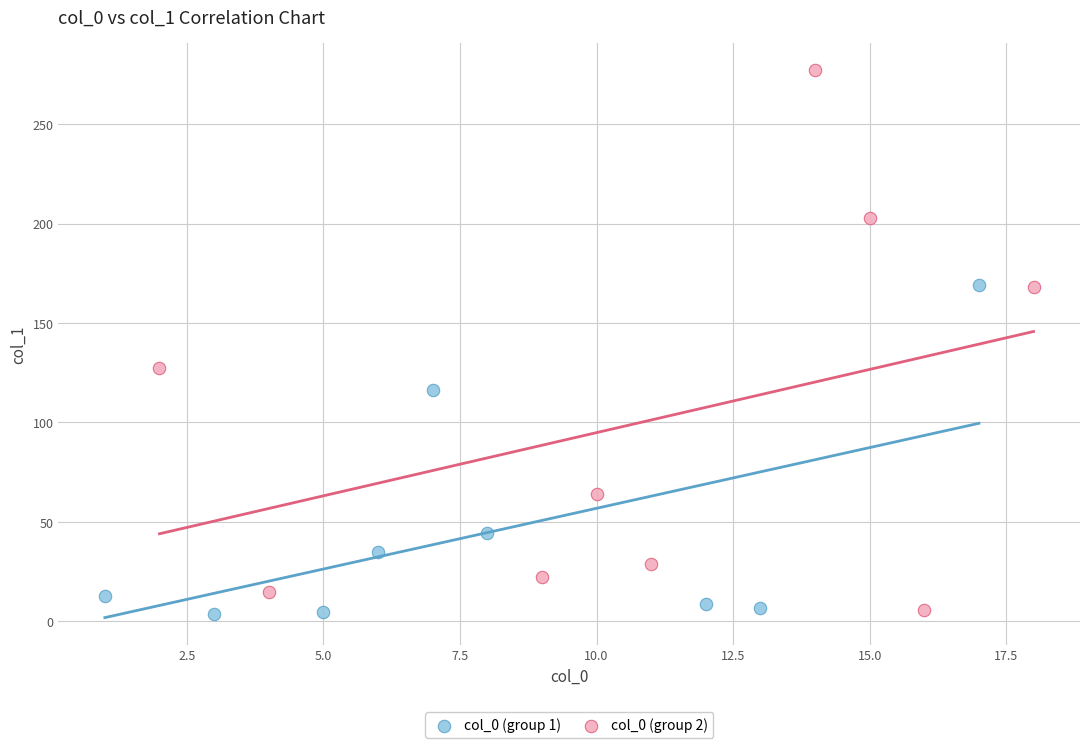

Which series has the widest spread of Y values?

col_0 (group 2)